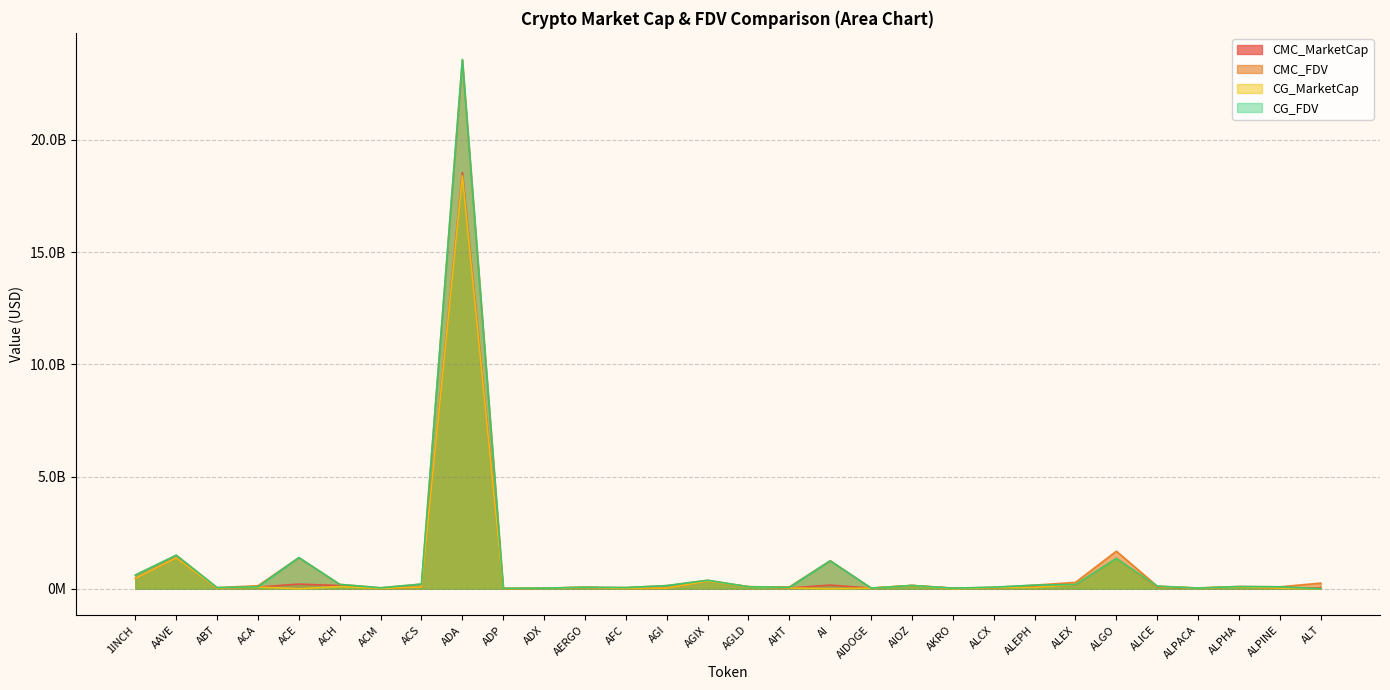

Reading left to right, transcribe all the data shown in this chart.

CMC_MarketCap: 1INCH=460129597	AAVE=1372566792	ABT=26153455	ACA=73858803	ACE=206960785	ACH=140281034	ACM=12434614	ACS=76674529	ADA=18548421758	ADP=3993287	ADX=25121157	AERGO=58954550	AFC=12497835	AGI=25221908	AGIX=342000048	AGLD=89217501	AHT=33353679	AI=162479008	AIDOGE=25913462	AIOZ=144538560	AKRO=22114071	ALCX=50663201	ALEPH=79382438	ALEX=171636508	ALGO=1346122180	ALICE=77385878	ALPACA=27607361	ALPHA=83082407	ALPINE=24302280	ALT=39823735
CMC_FDV: 1INCH=606856153	AAVE=1492511382	ABT=49359008	ACA=133418231	ACE=1384792903	ACH=193260606	ACM=41187101	ACS=206651263	ADA=23564596528	ADP=18065775	ADX=26432651	AERGO=66241067	AFC=51345412	AGI=138382467	AGIX=375117306	AGLD=89217501	AHT=77786915	AI=1249838530	AIDOGE=28461477	AIOZ=145024560	AKRO=24924511	ALCX=57287322	ALEPH=160549882	ALEX=282999791	ALGO=1673342204	ALICE=113947990	ALPACA=34639343	ALPHA=98206155	ALPINE=85571409	ALT=250463758
CG_MarketCap: 1INCH=460343454	AAVE=1372238992	ABT=25916756	ACA=73773083	ACE=0	ACH=95583062	ACM=12424588	ACS=76583306	ADA=18403250462	ADP=3871033	ADX=25364919	AERGO=58249598	AFC=12457192	AGI=27346377	AGIX=342276924	AGLD=89261626	AHT=34691356	AI=0	AIDOGE=27443359	AIOZ=144538725	AKRO=498495	ALCX=50640842	ALEPH=59937383	ALEX=185970904	ALGO=1345697833	ALICE=99806506	ALPACA=27582582	ALPHA=83058280	ALPINE=24324282	ALT=0
CG_FDV: 1INCH=607139043	AAVE=1492148525	ABT=48899539	ACA=87454097	ACE=1387586293	ACH=193343517	ACM=41071582	ACS=206406035	ADA=23593696872	ADP=17512694	ADX=26413348	AERGO=65448987	AFC=51122972	AGI=138731302	AGIX=375420994	AGLD=89261626	AHT=57631327	AI=1242133509	AIDOGE=27443359	AIOZ=144538270	AKRO=24924756	ALCX=68964501	ALEPH=160748697	ALEX=185970904	ALGO=1345697885	ALICE=114064578	ALPACA=27582582	ALPHA=98177636	ALPINE=85648881	ALT=0